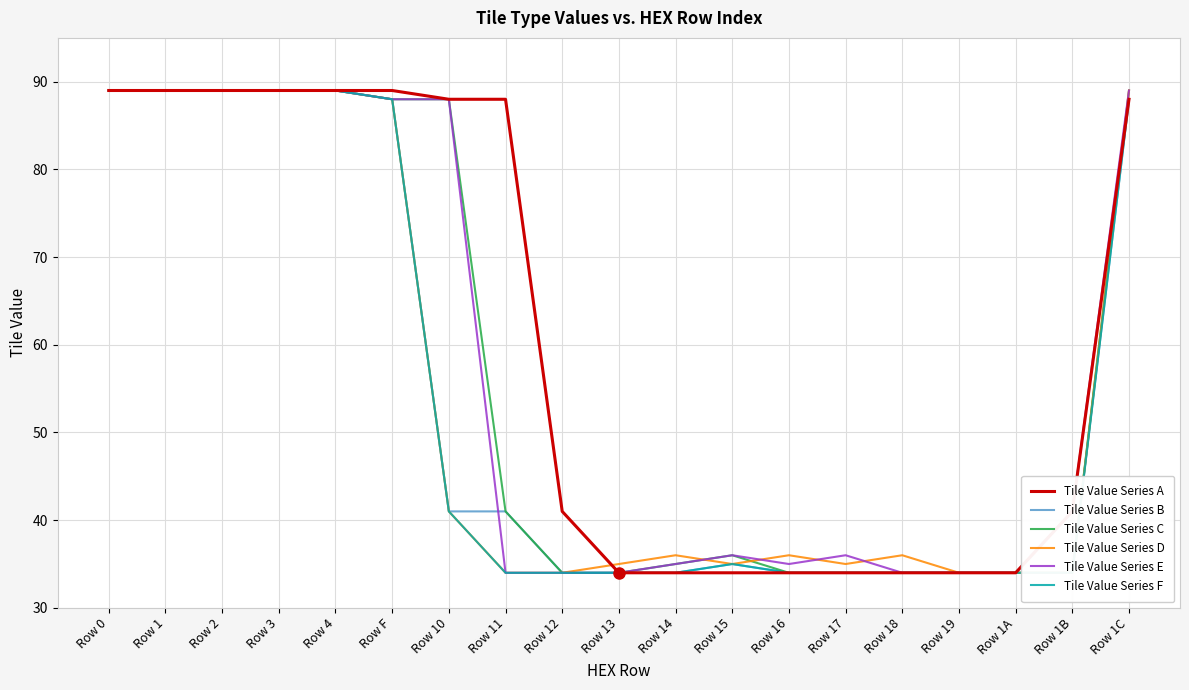

Which series has the largest total across all categories?

Tile Value Series A